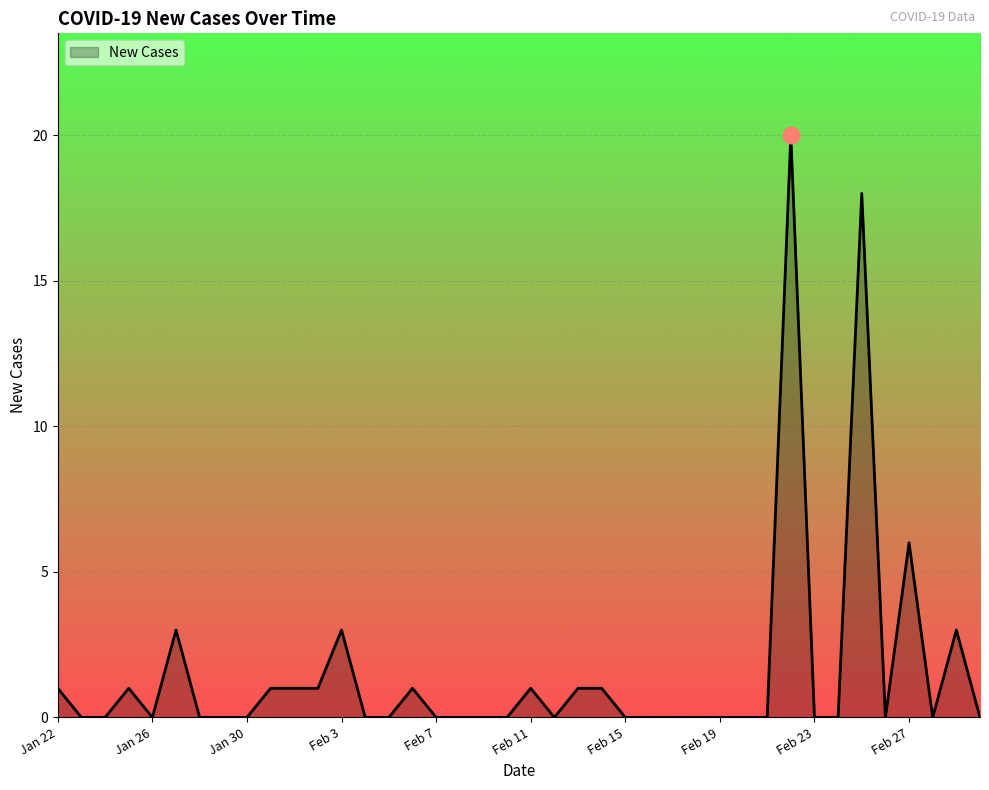

What is the greatest value displayed?

20